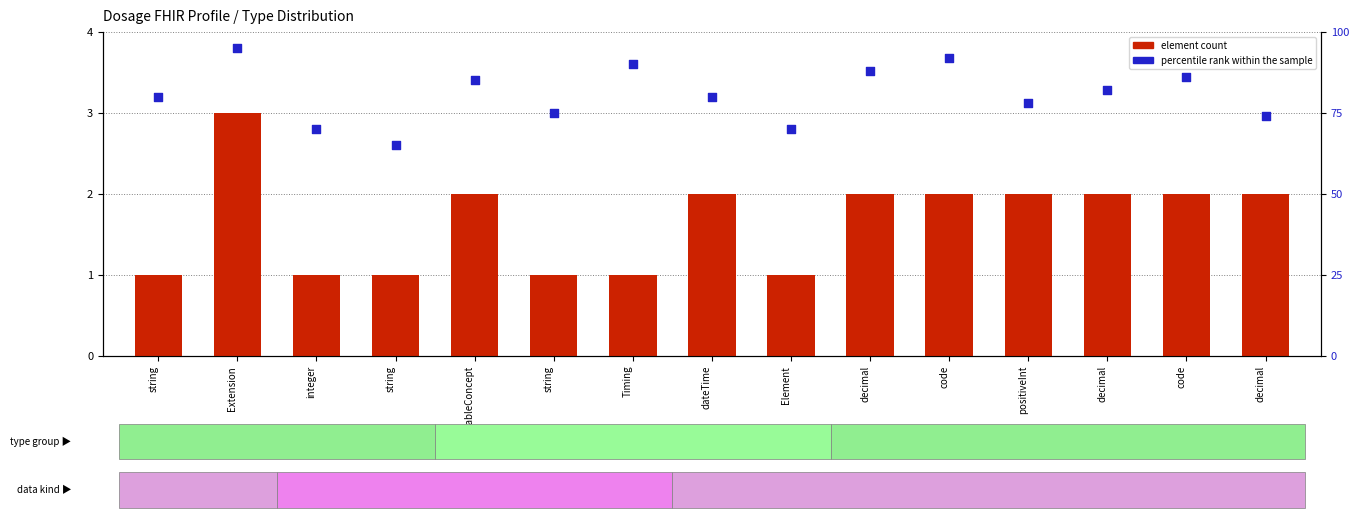

Which series reaches the minimum Y coordinate?

element count